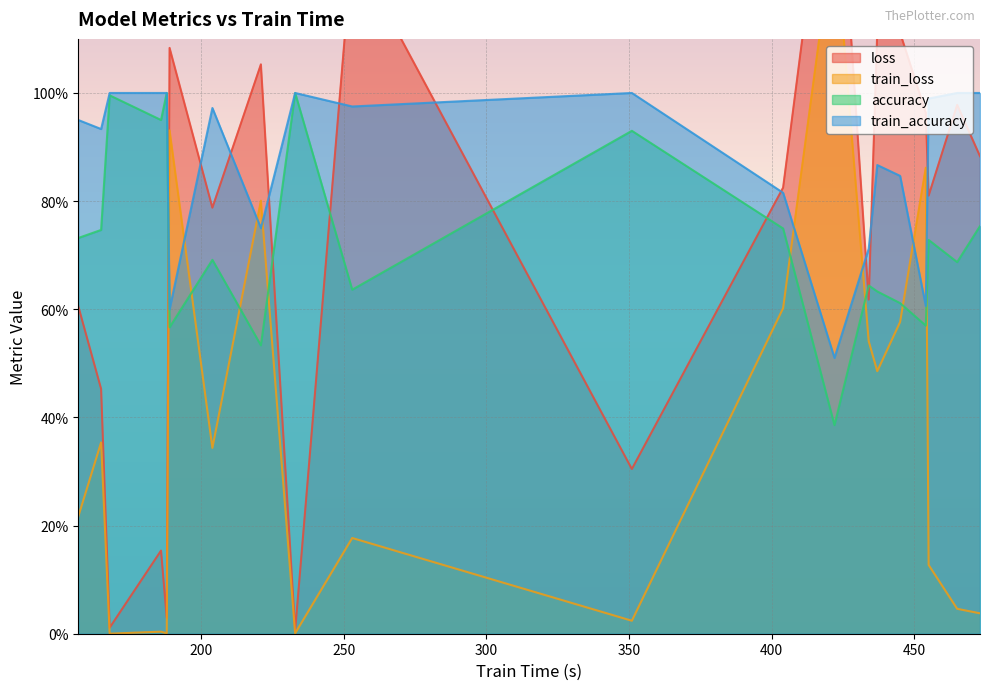

The value of train_loss at 253 is 0.3. True or false?

False